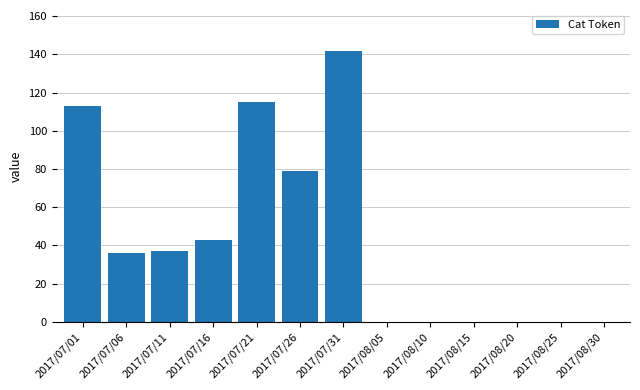

Is it true that the value at 2017/08/15 is 0?

True